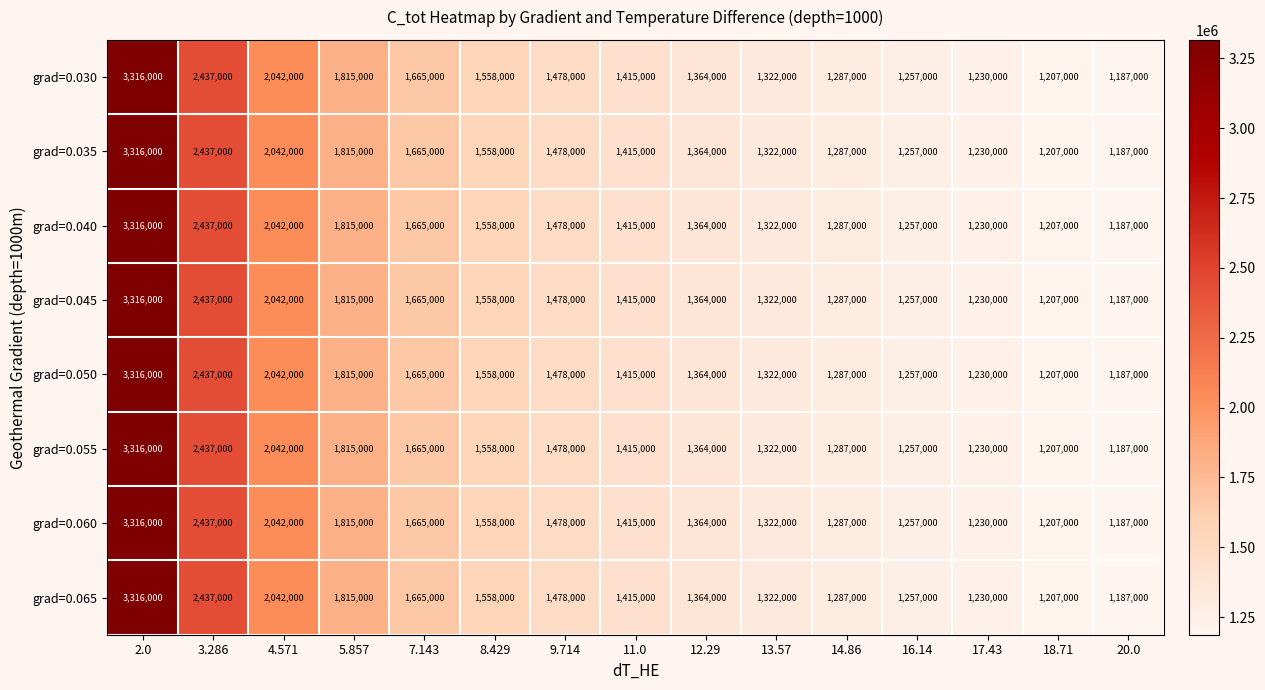

The grad=0.040 series shows 511932 at 13.57. True or false?

False